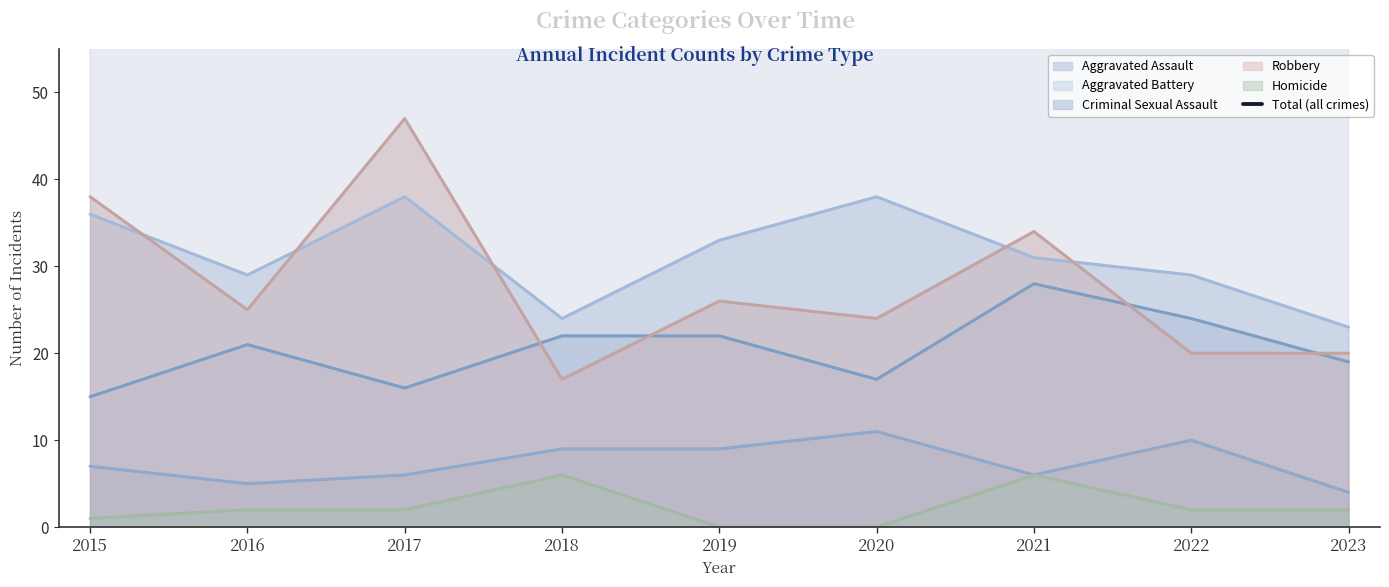

Does the chart have visible grid lines?

No